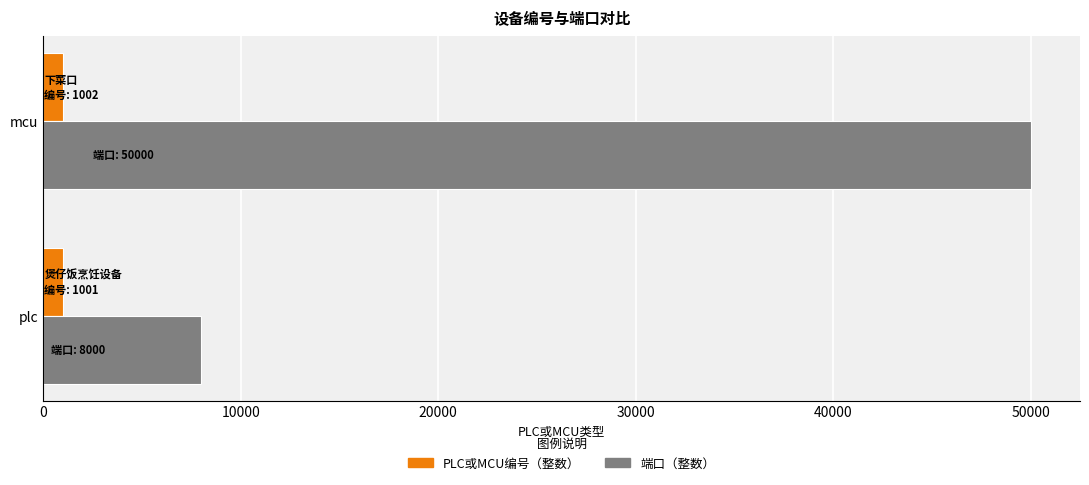

At which category is the sum across all series the highest?

mcu